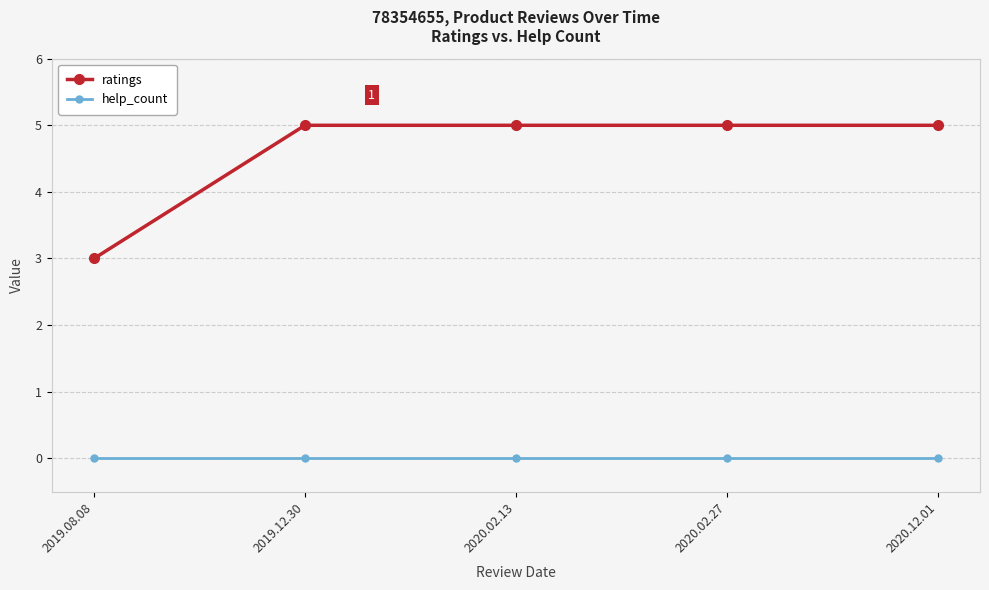

How many distinct data groups are displayed?

2